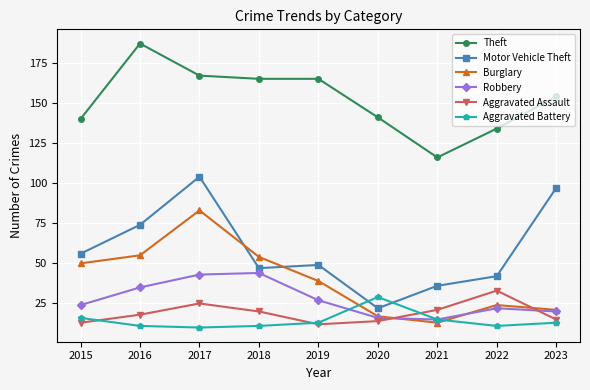

True or false: Robbery and Theft intersect in this chart.

False